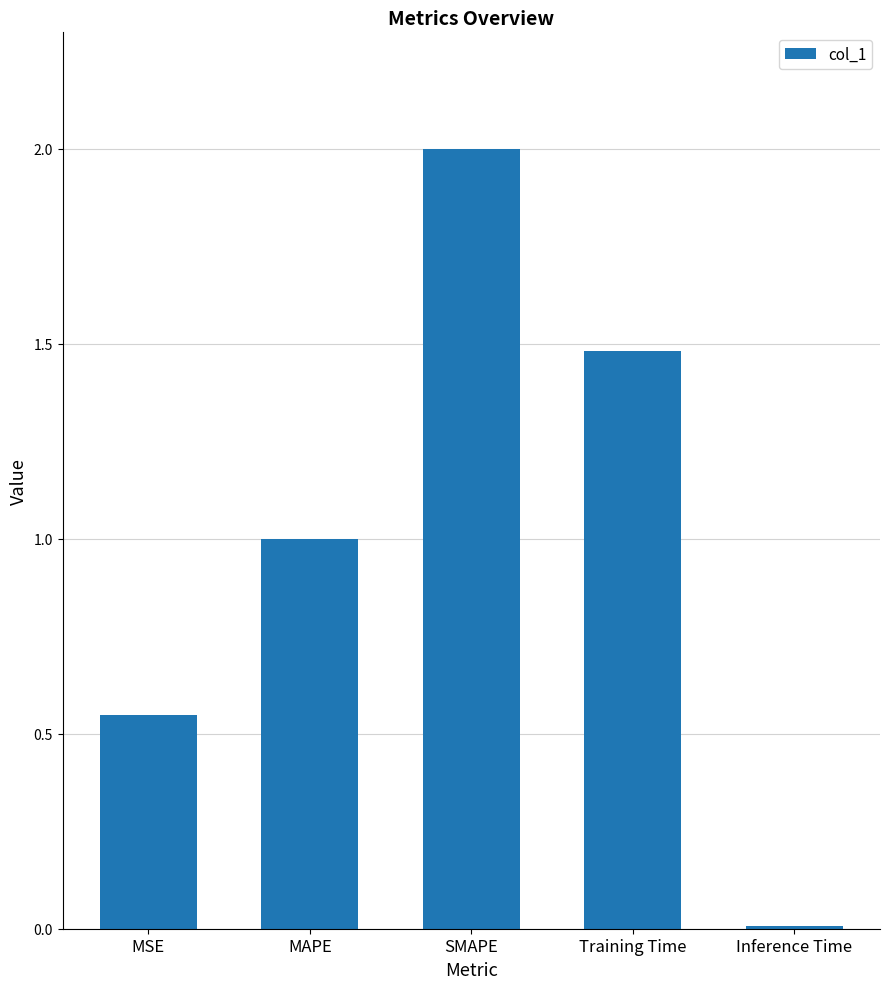

What is the change in value from MSE to Inference Time?

-0.5